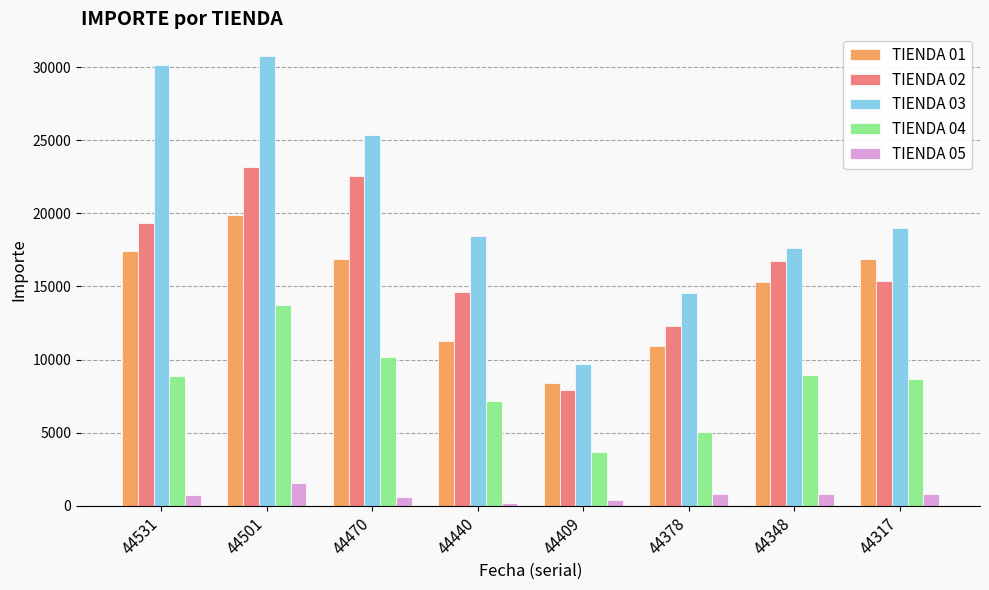

The TIENDA 01 series shows 17424.7 at 44531. True or false?

True